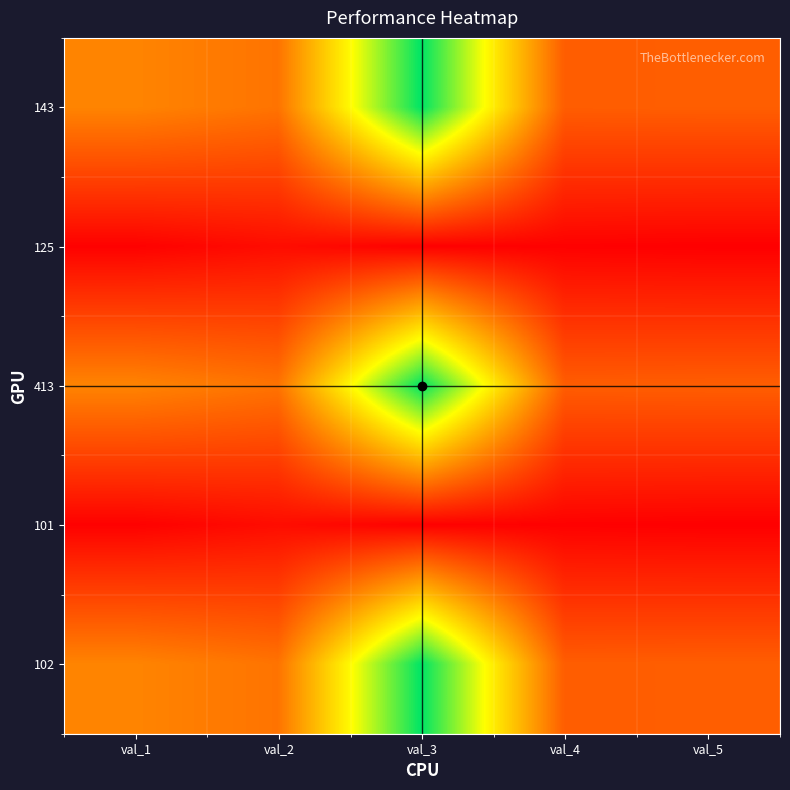

Count the number of categories in the chart.

5